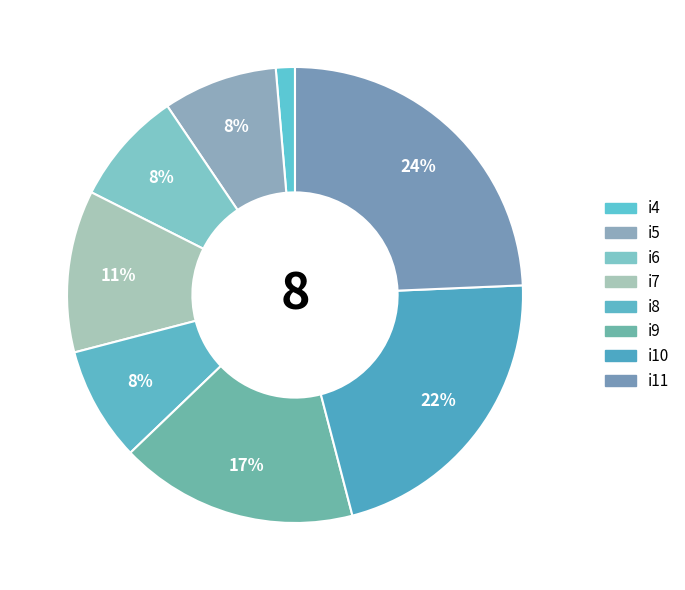

The i6 slice represents 8% of the pie. True or false?

True